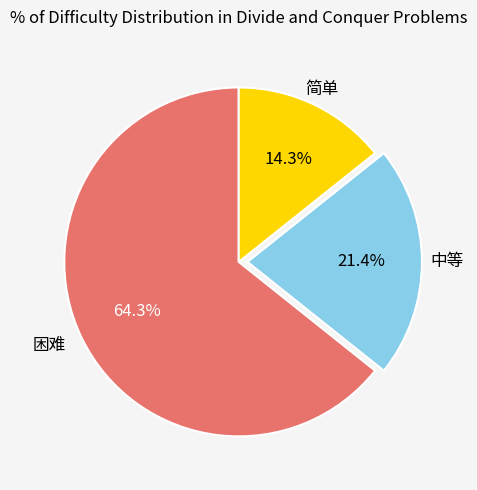

Is there any slice that represents more than half of the pie?

Yes